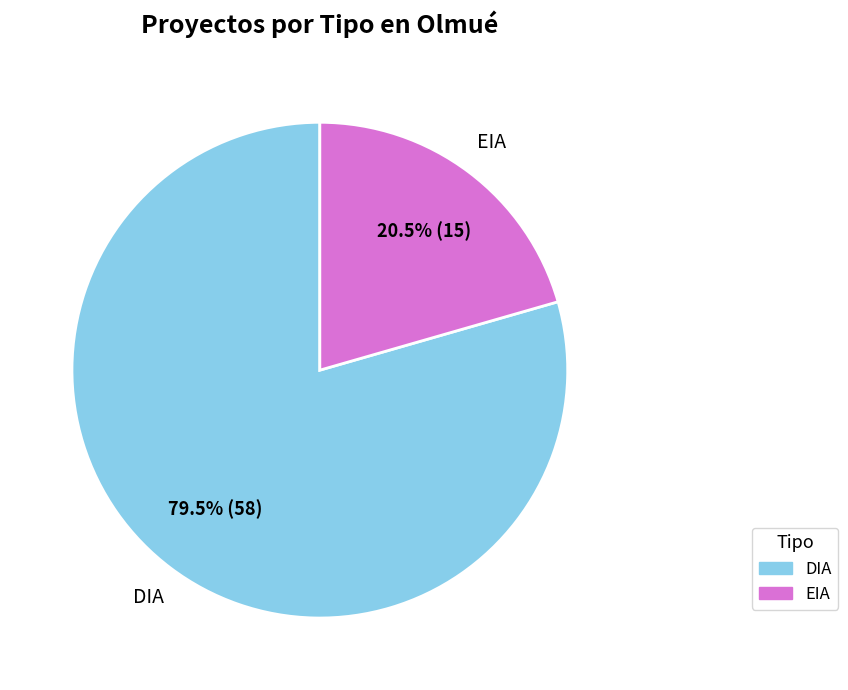

Is the sum of EIA and DIA greater than half?

Yes